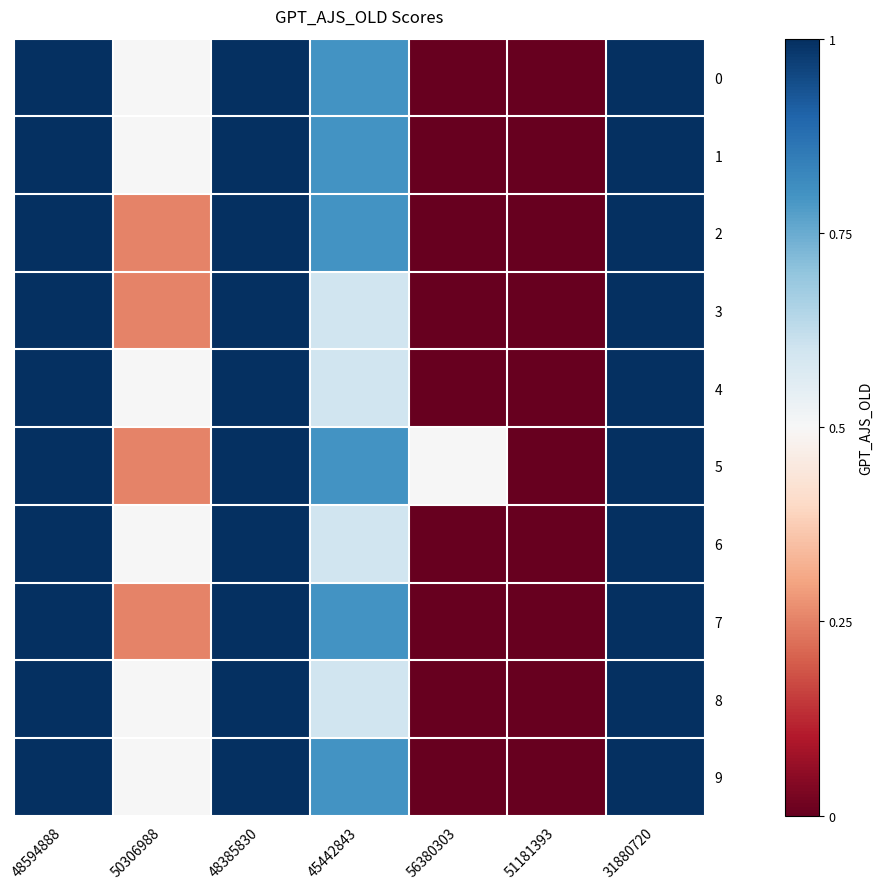

Reading left to right, extract all data points from this chart.

0: 48594888=1.0	50306988=0.5	48385830=1.0	45442843=0.8	56380303=0.0	51181393=0.0	31880720=1.0
1: 48594888=1.0	50306988=0.5	48385830=1.0	45442843=0.8	56380303=0.0	51181393=0.0	31880720=1.0
2: 48594888=1.0	50306988=0.2	48385830=1.0	45442843=0.8	56380303=0.0	51181393=0.0	31880720=1.0
3: 48594888=1.0	50306988=0.2	48385830=1.0	45442843=0.6	56380303=0.0	51181393=0.0	31880720=1.0
4: 48594888=1.0	50306988=0.5	48385830=1.0	45442843=0.6	56380303=0.0	51181393=0.0	31880720=1.0
5: 48594888=1.0	50306988=0.2	48385830=1.0	45442843=0.8	56380303=0.5	51181393=0.0	31880720=1.0
6: 48594888=1.0	50306988=0.5	48385830=1.0	45442843=0.6	56380303=0.0	51181393=0.0	31880720=1.0
7: 48594888=1.0	50306988=0.2	48385830=1.0	45442843=0.8	56380303=0.0	51181393=0.0	31880720=1.0
8: 48594888=1.0	50306988=0.5	48385830=1.0	45442843=0.6	56380303=0.0	51181393=0.0	31880720=1.0
9: 48594888=1.0	50306988=0.5	48385830=1.0	45442843=0.8	56380303=0.0	51181393=0.0	31880720=1.0